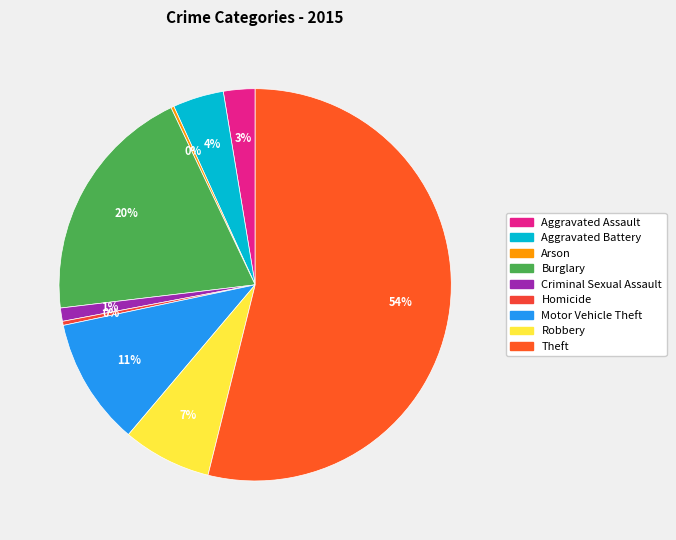

What is the largest slice in the pie chart?

Theft